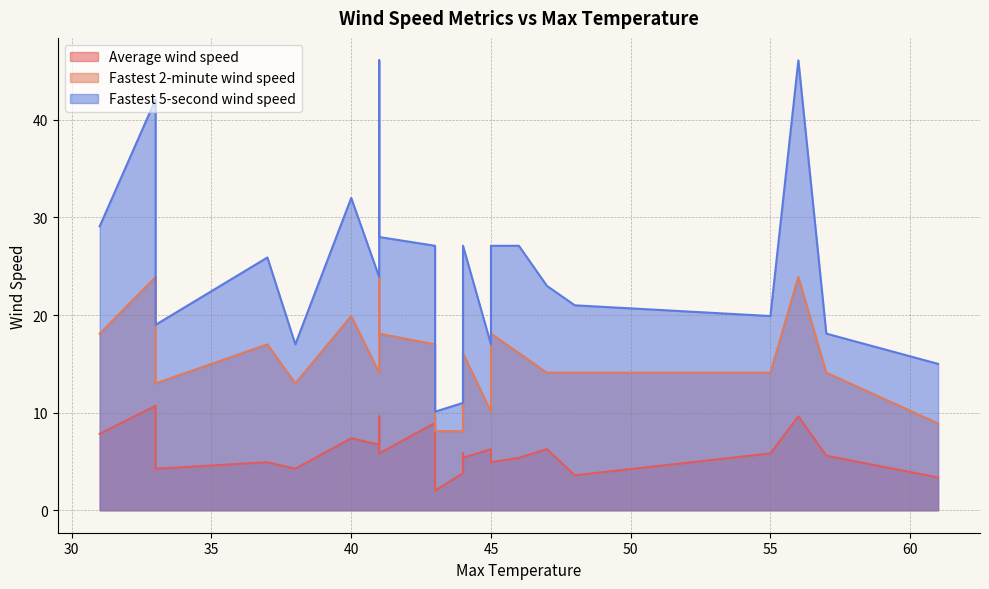

What is the difference between the Fastest 5-second wind speed values at 47 and 55?

3.1